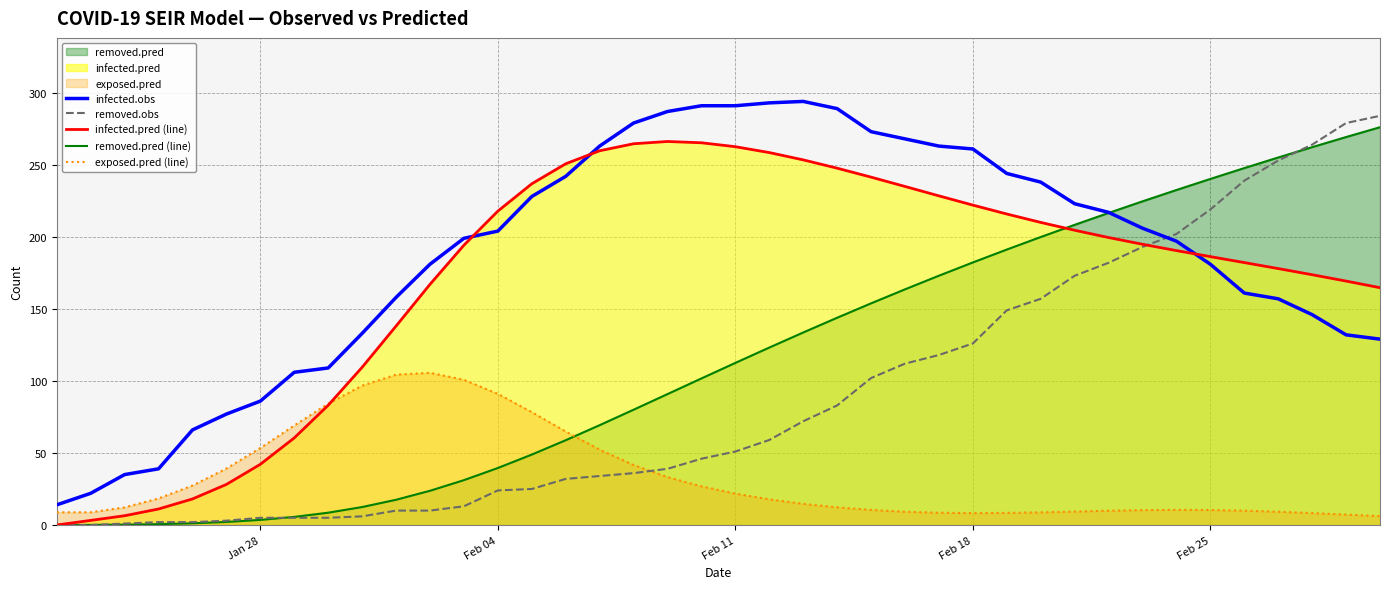

The value of infected.obs at Feb 11 is 88.0. True or false?

False